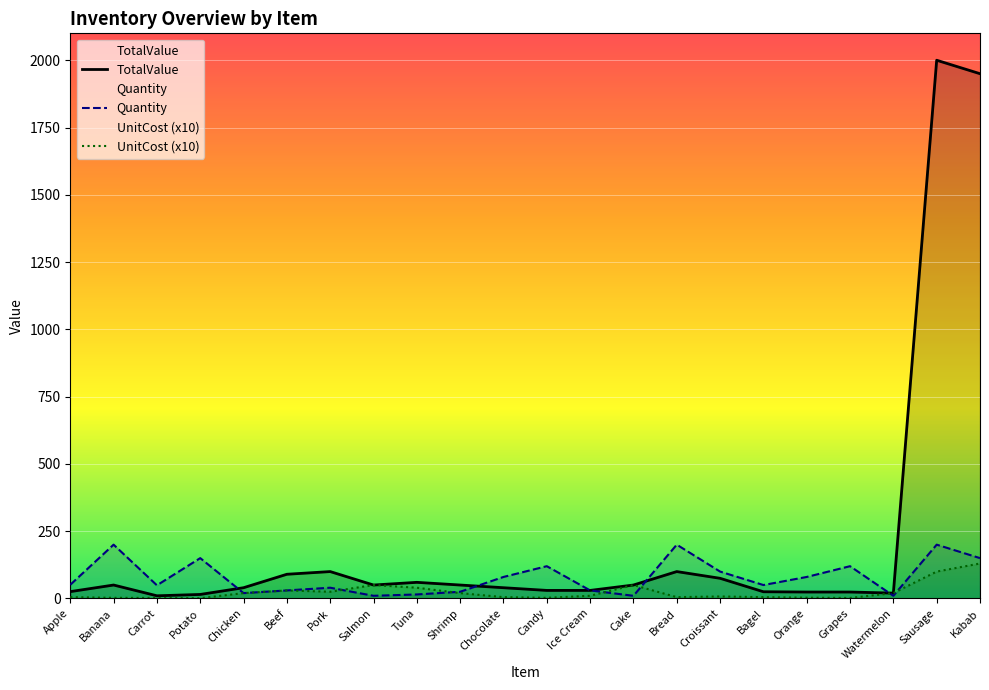

Rank the categories by TotalValue value from lowest to highest.

Carrot, Potato, Watermelon, Orange, Grapes, Bagel, Apple, Candy, Ice Cream, Chicken, Chocolate, Banana, Salmon, Shrimp, Cake, Tuna, Croissant, Beef, Pork, Bread, Kabab, Sausage